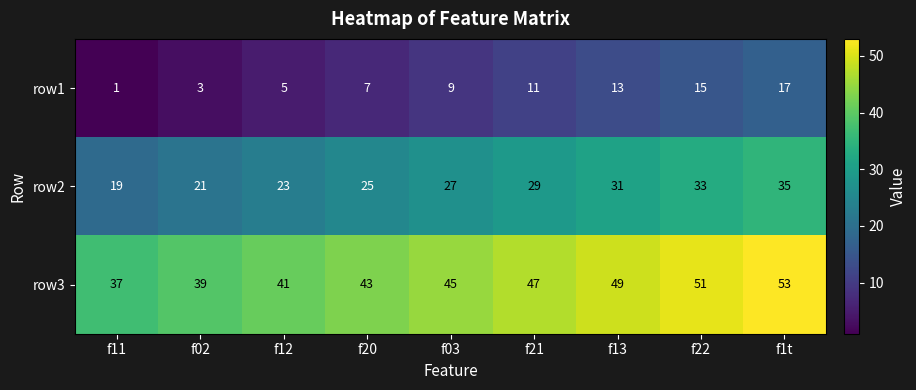

Count the row2 values in the range 23 to 31.

5